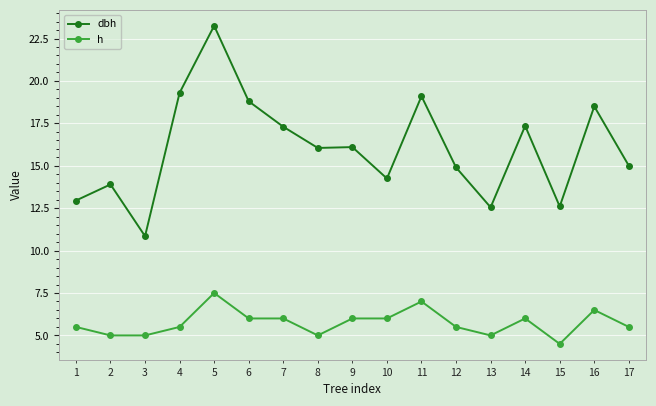

True or false: dbh and h intersect in this chart.

False